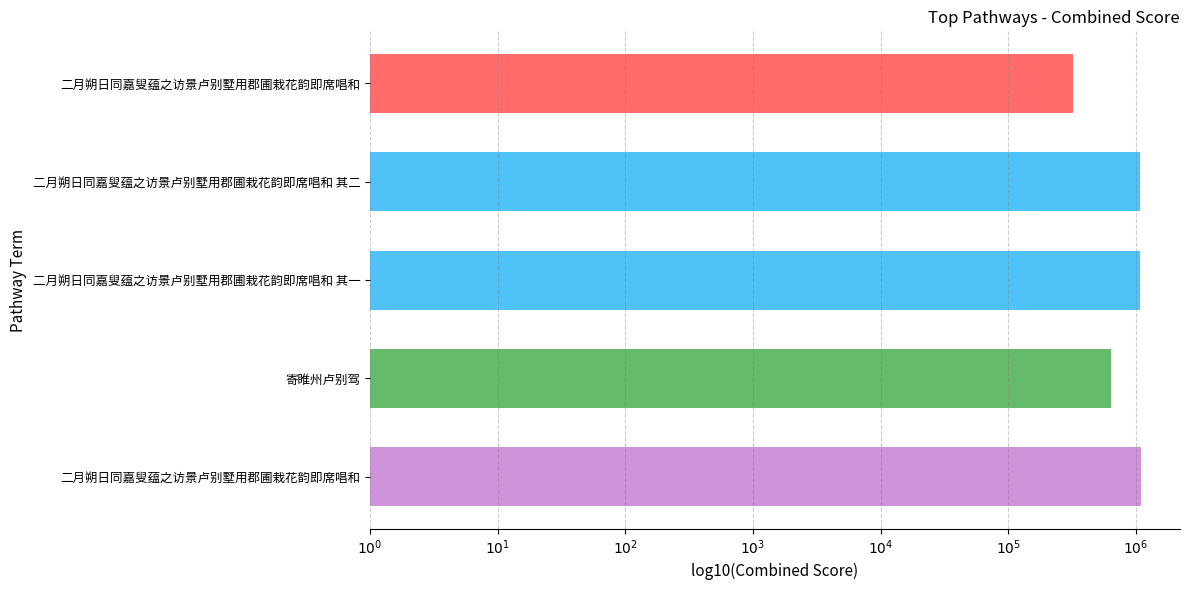

Are the bars horizontal?

Yes